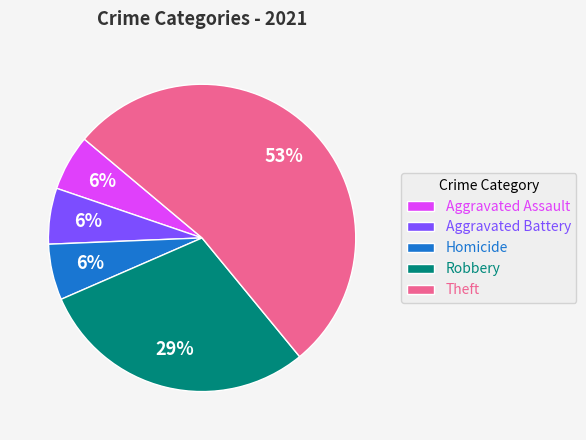

Is Robbery the majority of the pie?

No